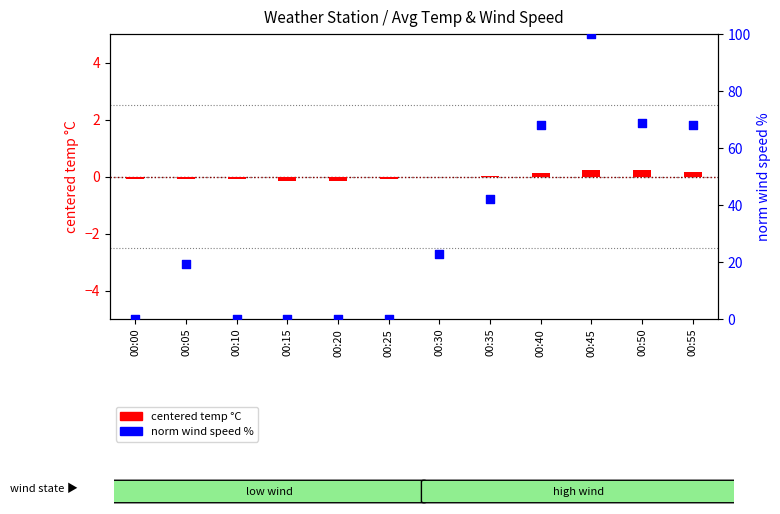

Is the value of norm wind speed % at 00:35 greater than the value of centered temp °C at 00:50?

Yes